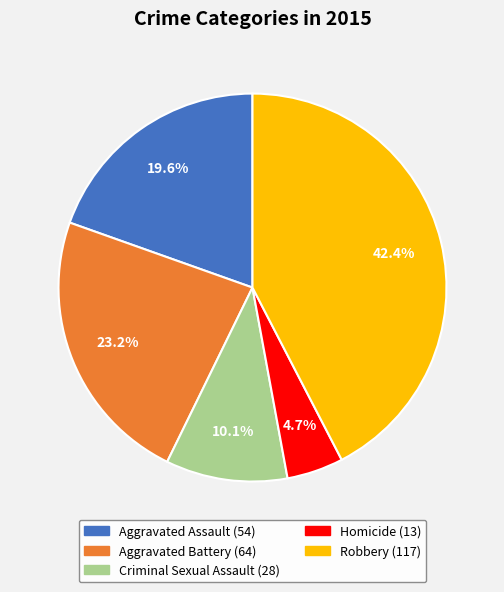

What is the total percentage of Robbery and Aggravated Battery?

65.6%